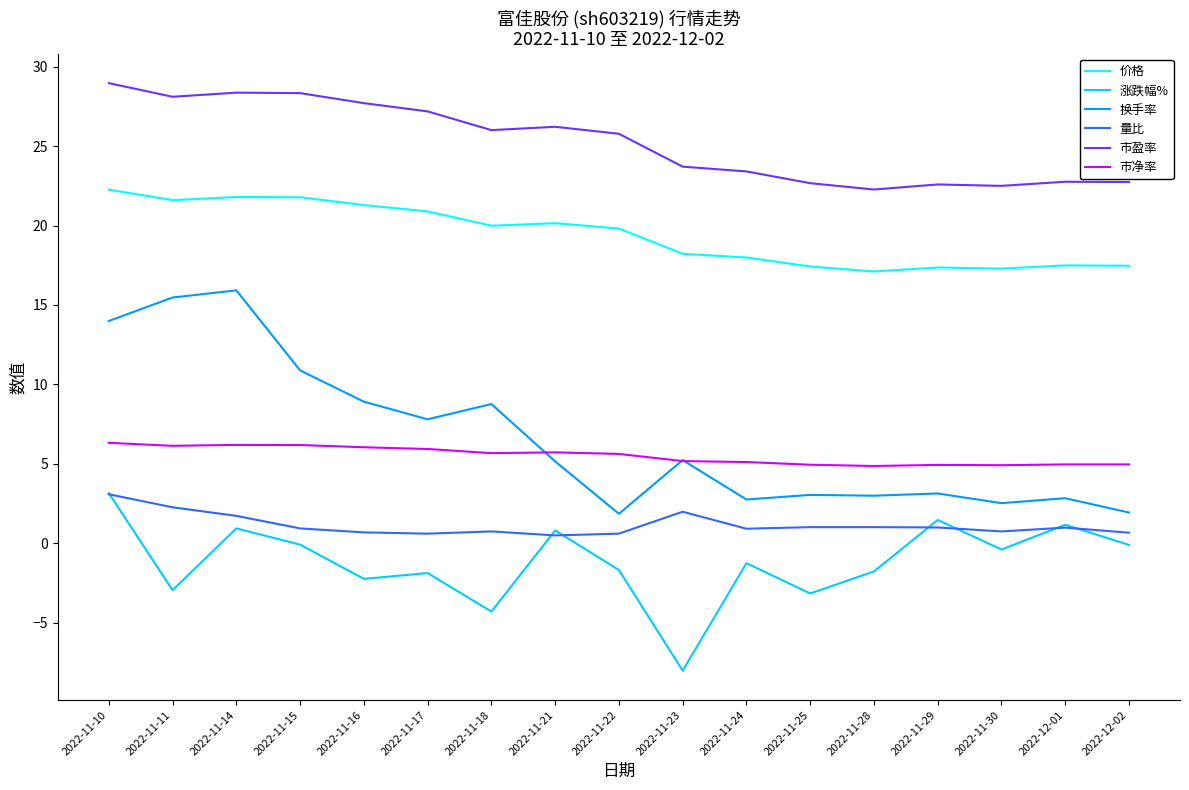

What is the difference between the highest and lowest values at 2022-11-15?

28.4